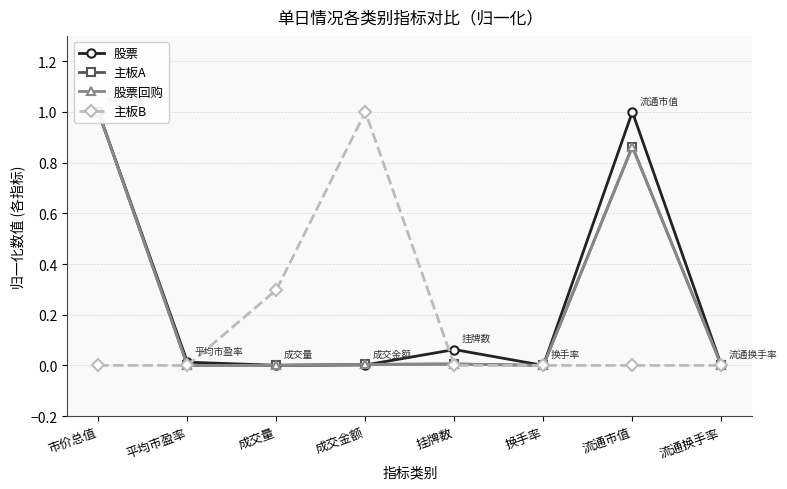

Is this an area chart (filled region under the line)?

No